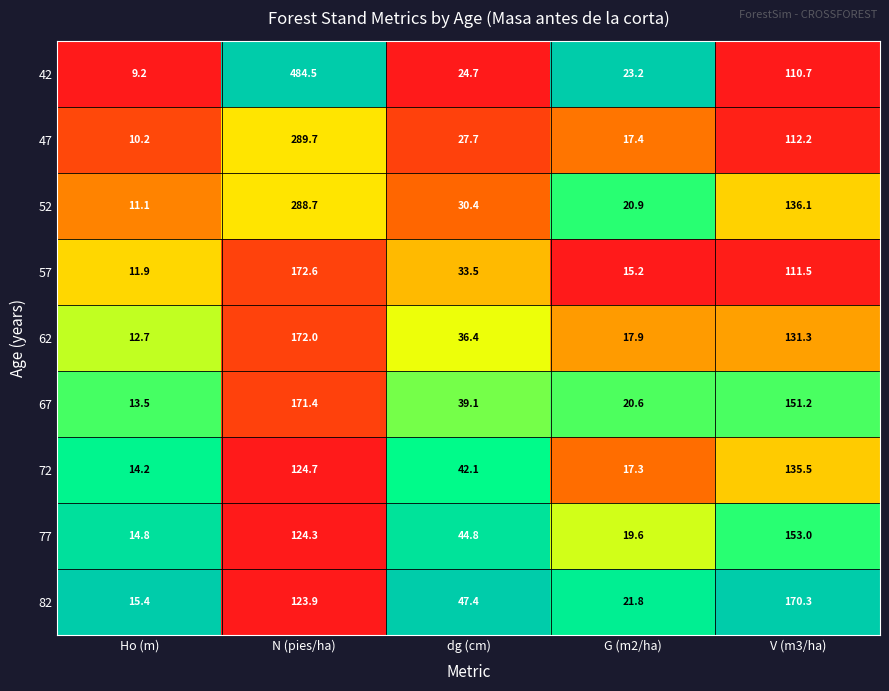

Rank the categories by 52 value from lowest to highest.

Ho (m), G (m2/ha), dg (cm), V (m3/ha), N (pies/ha)